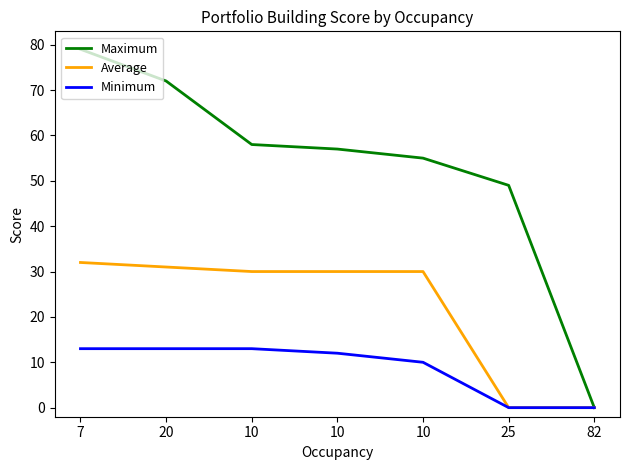

Where does the Minimum series first go above 12?

7